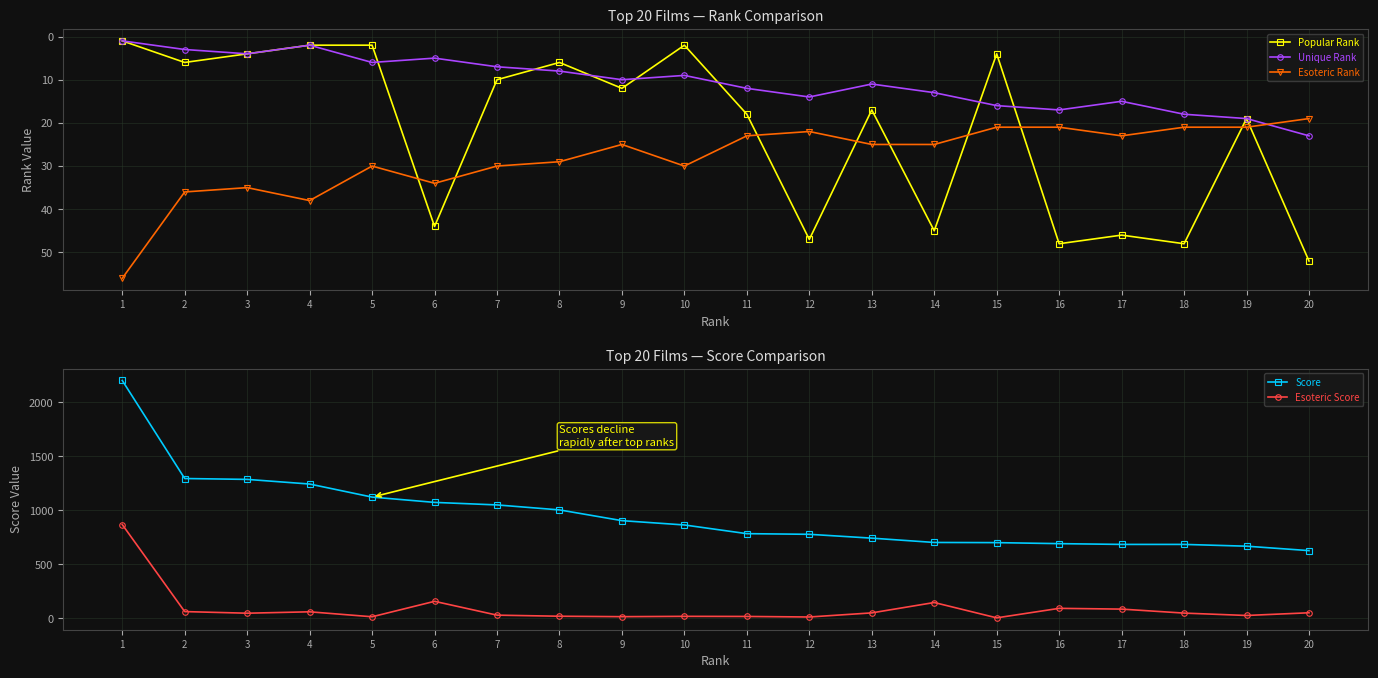

What is the sum of all Esoteric Rank values?

564